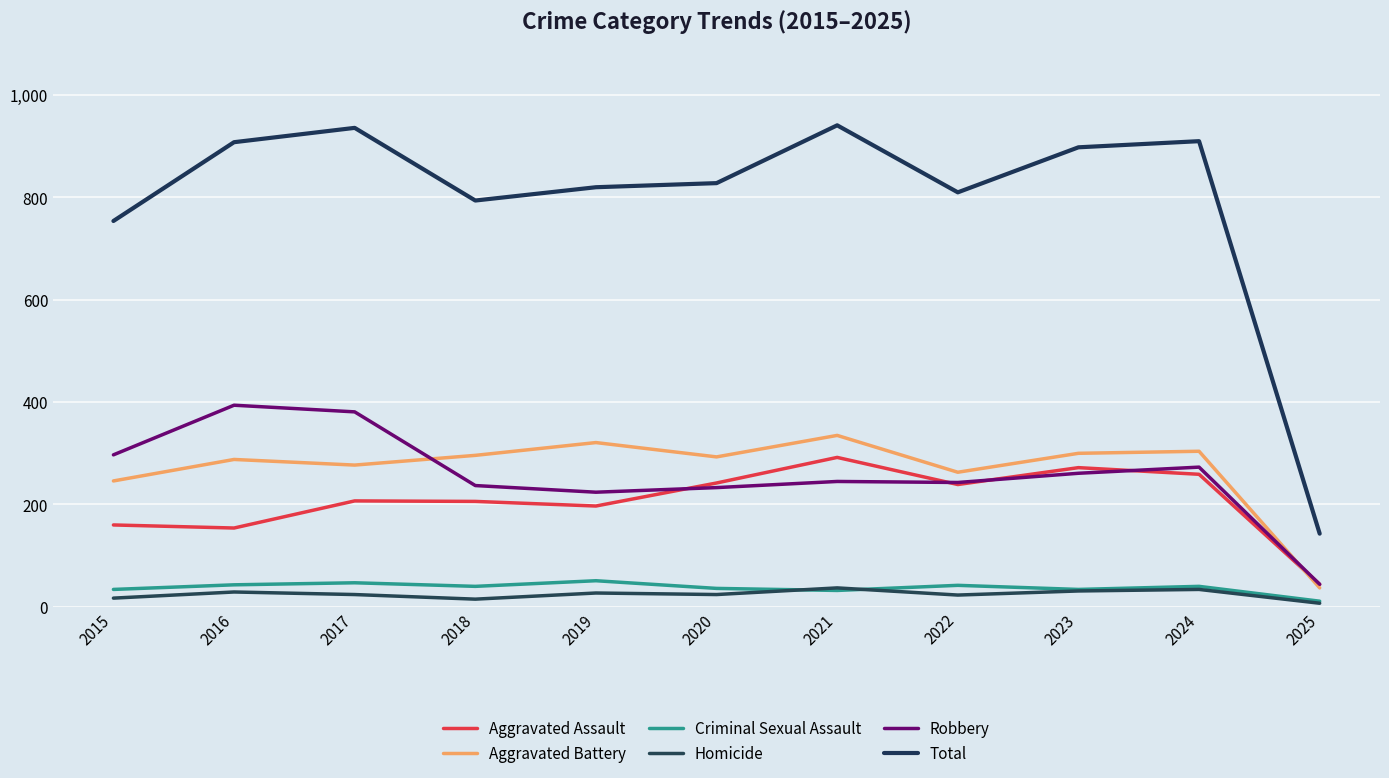

In Homicide, how many points are higher than both neighbors (excluding endpoints)?

4